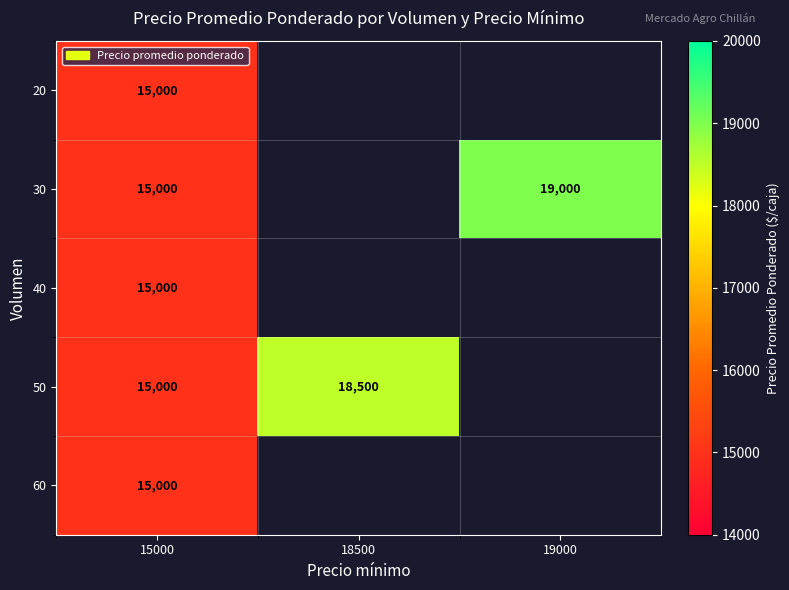

The 50 series shows 23636.5 at 15000. True or false?

False